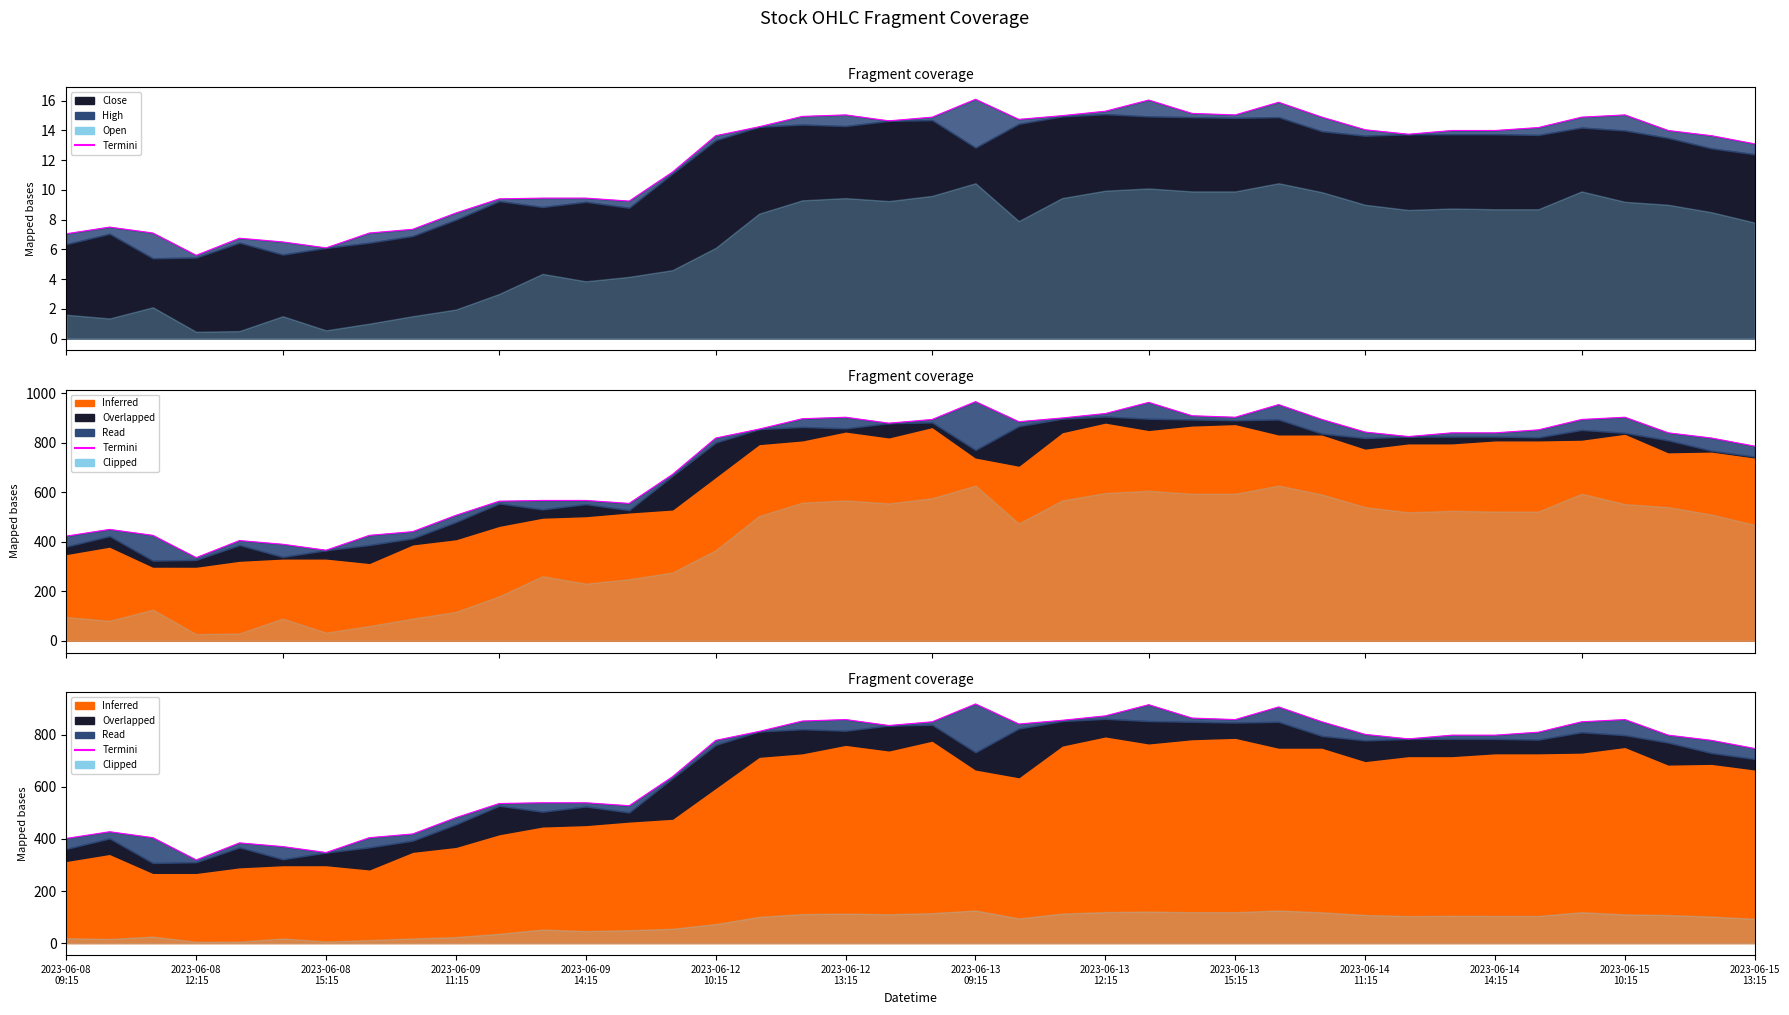

How many data points are above 798?

18